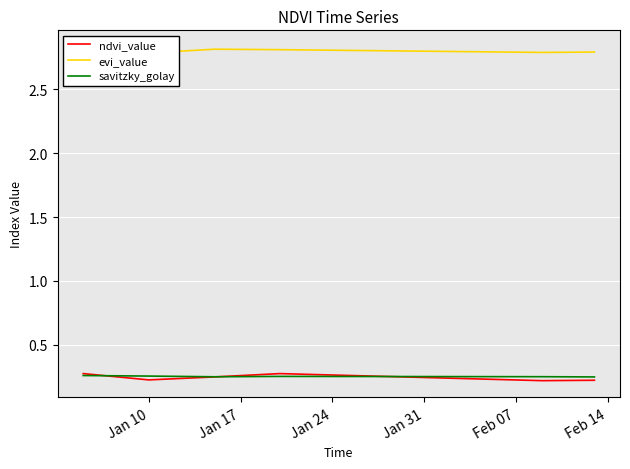

Does the chart display data point markers on the line(s)?

No